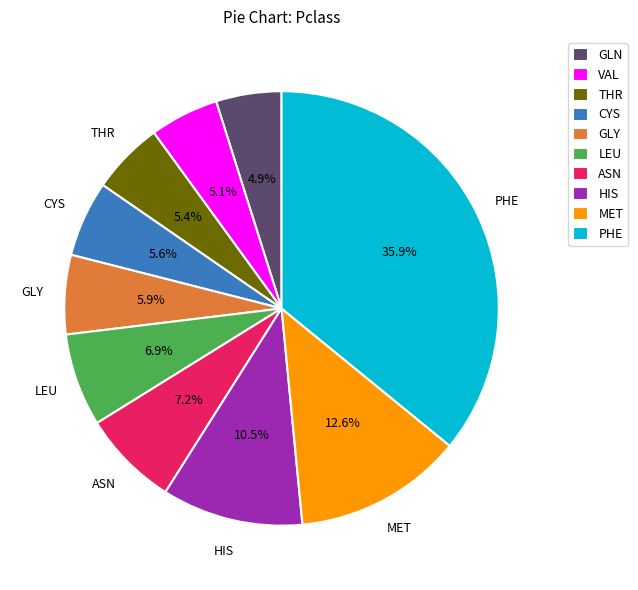

Combined, what portion of the pie is HIS and GLY?

16.4%